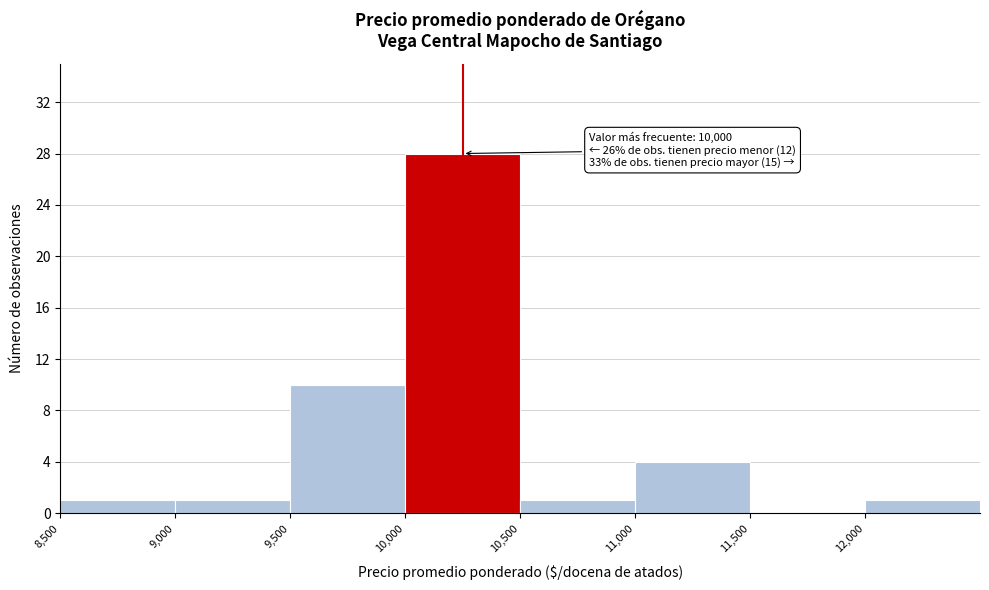

Which range on the x-axis has the tallest bar?

10000 to 10500